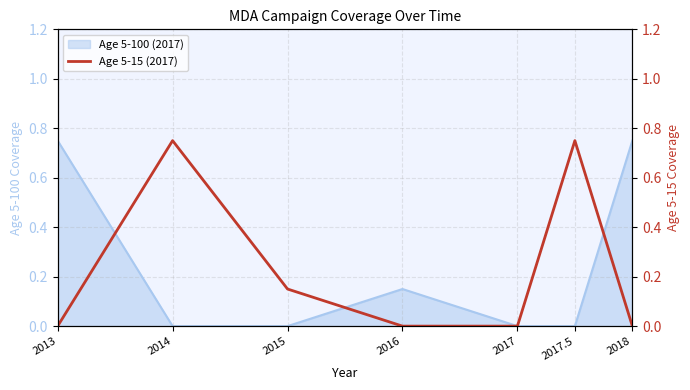

What position from the left is 2017.5?

6